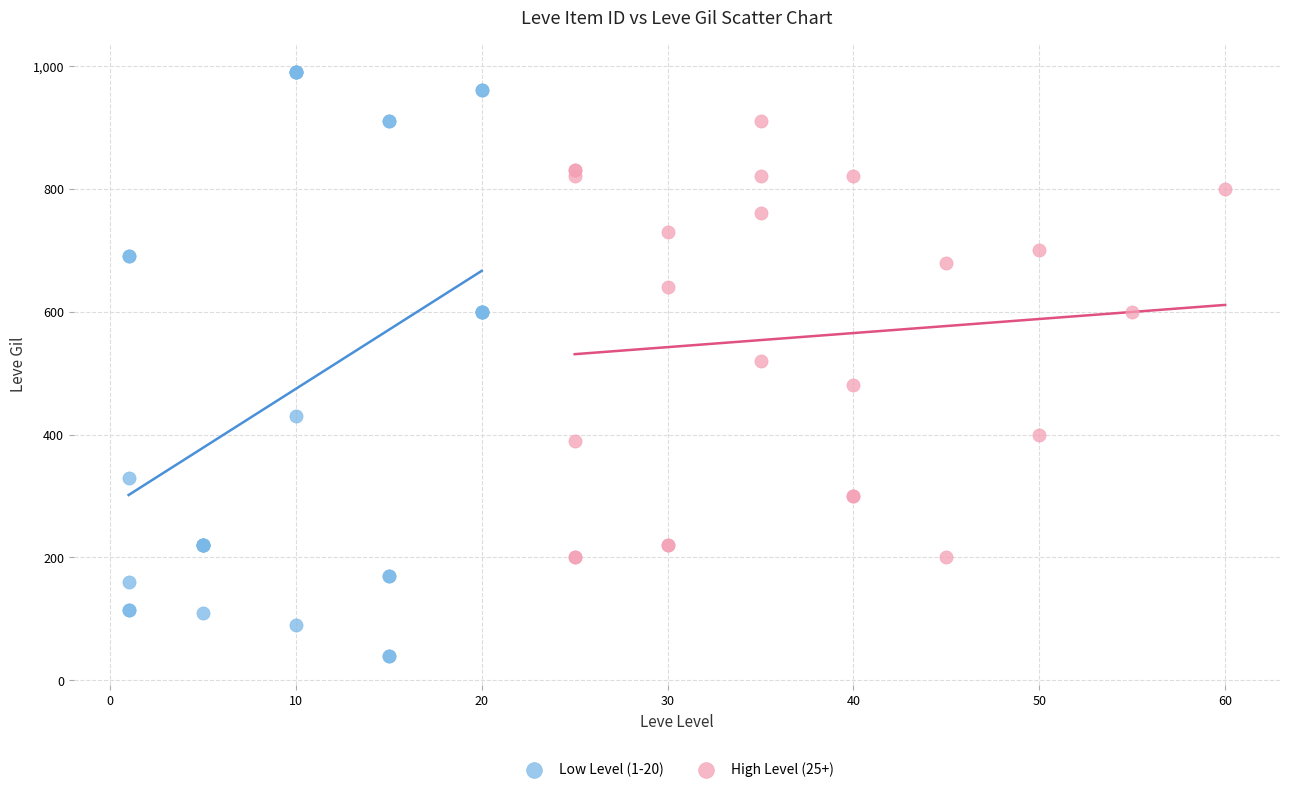

What are all the series names shown in the legend?

Low Level (1-20), High Level (25+)